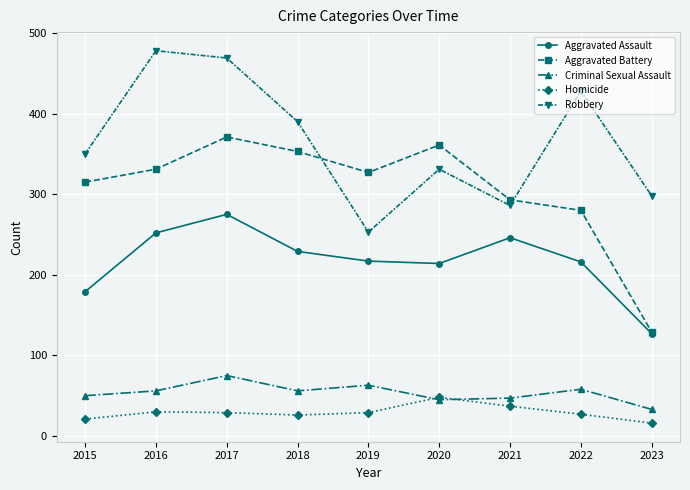

What is the difference between the highest and lowest values at 2021?

256